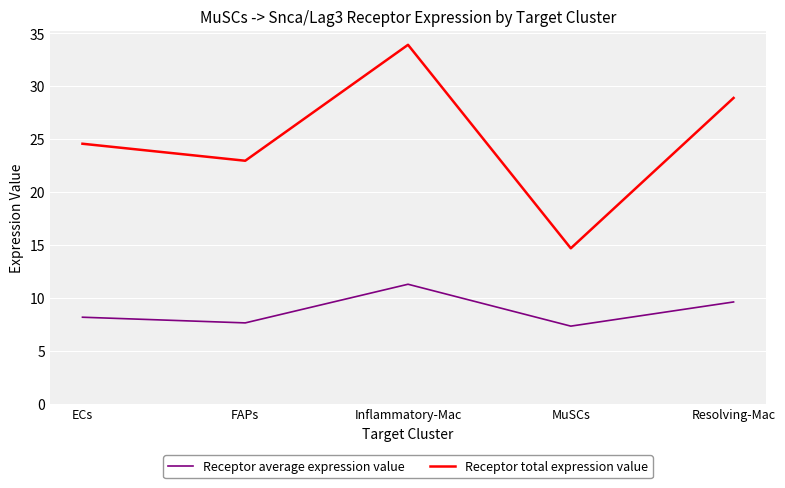

At Resolving-Mac, list the series in order from largest to smallest.

Receptor total expression value, Receptor average expression value